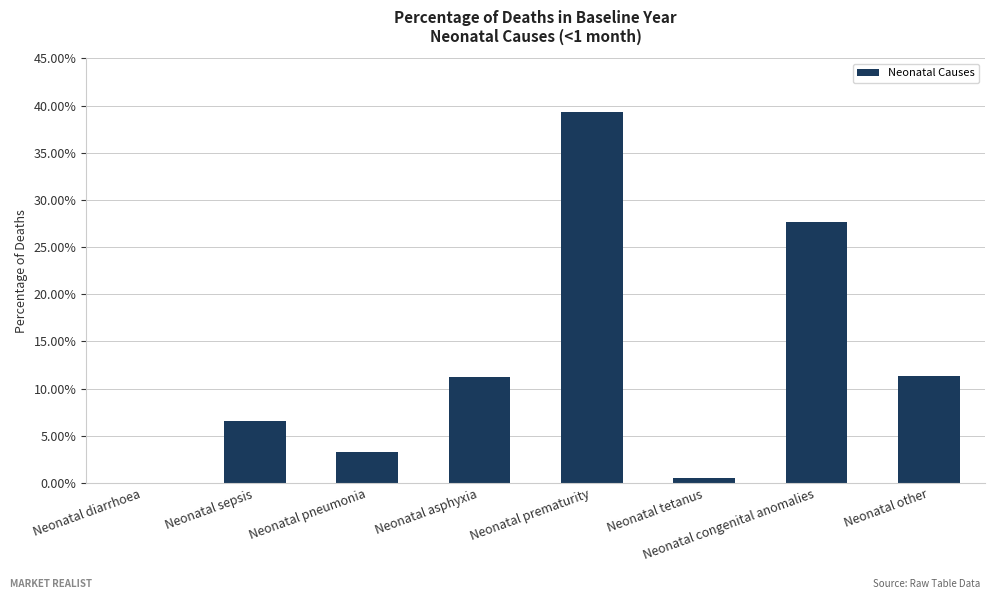

At which category does the chart reach its peak across all series?

Neonatal prematurity